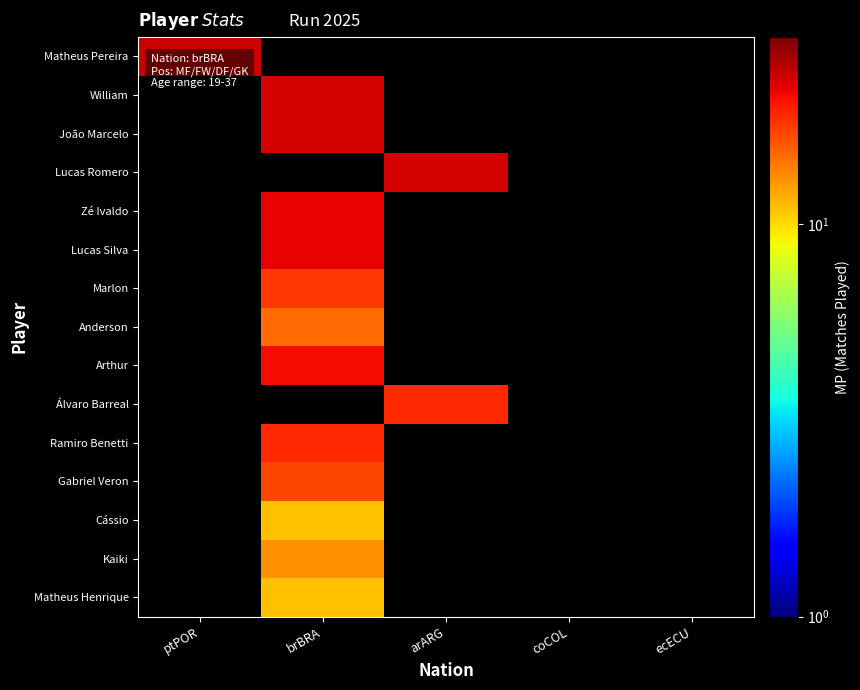

Is the value of Marlon at ecECU greater than the value of William at ptPOR?

No